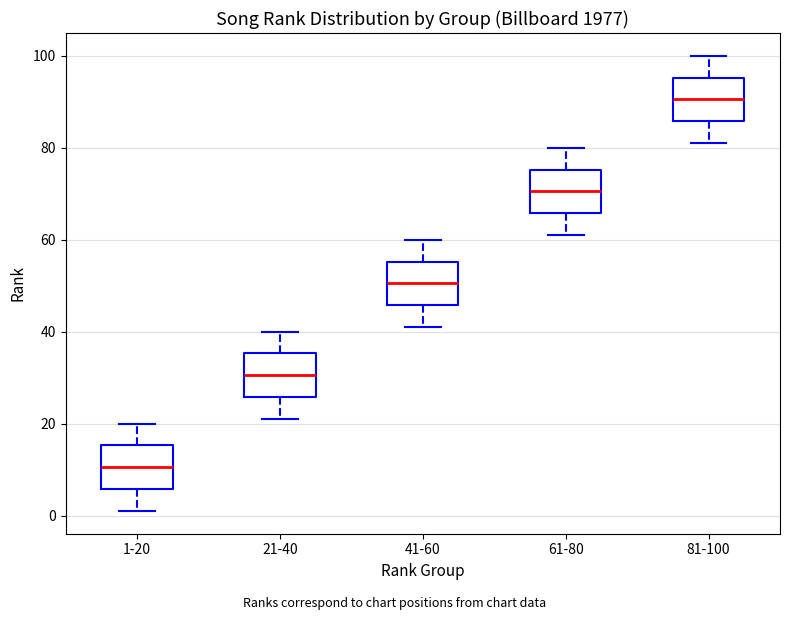

Where does the upper whisker of the box for 41-60 end on the y-axis? The values are not printed on the chart, so give them approximately, as read against the axis.

60